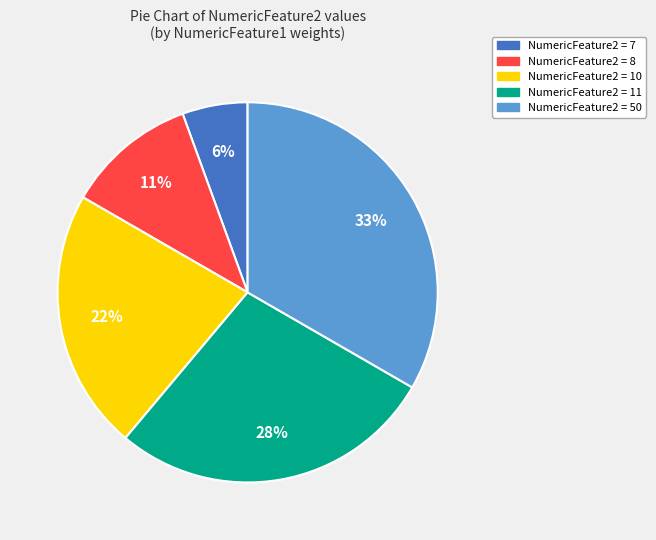

To the nearest percent, what is the average slice percentage?

20%